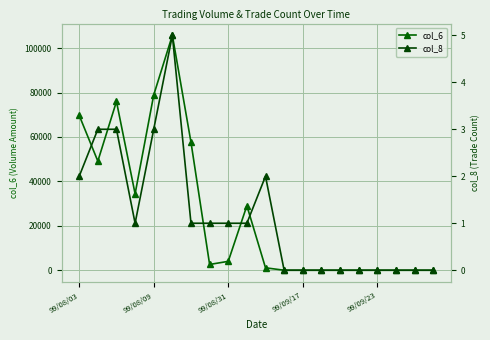

Count the number of categories in the chart.

20